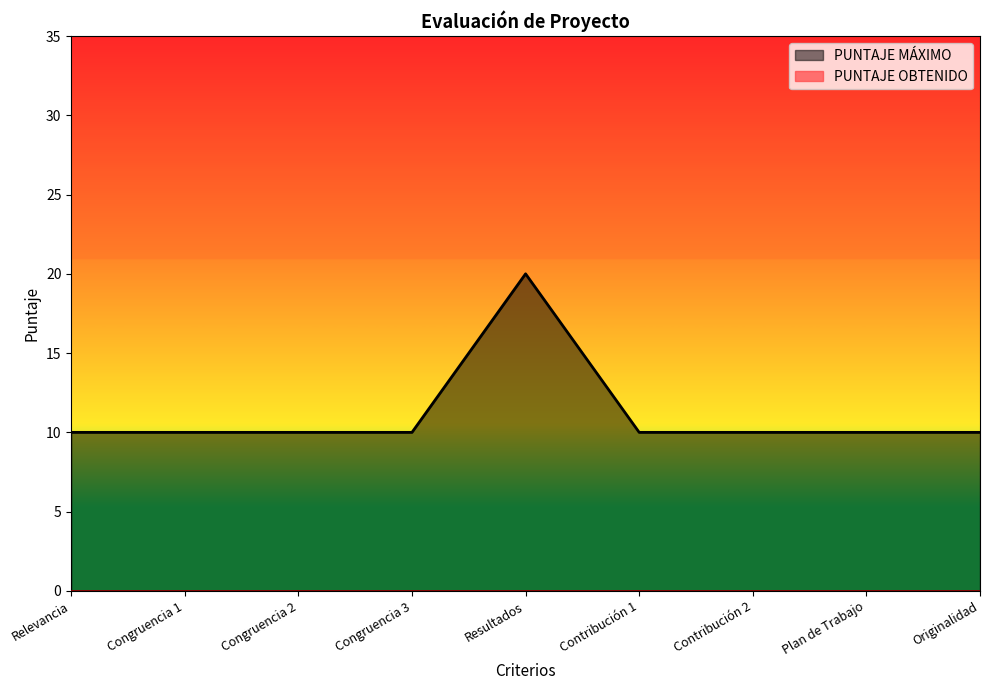

Does the chart have visible grid lines?

No